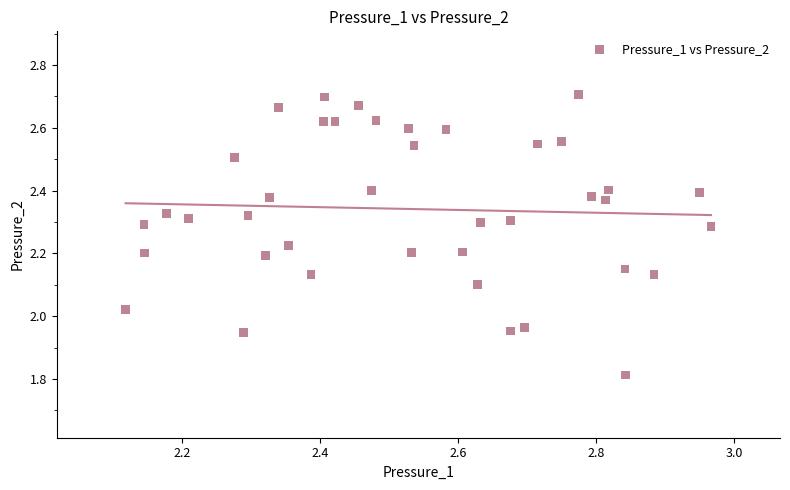

What is the range of X values (max minus min)?

0.8